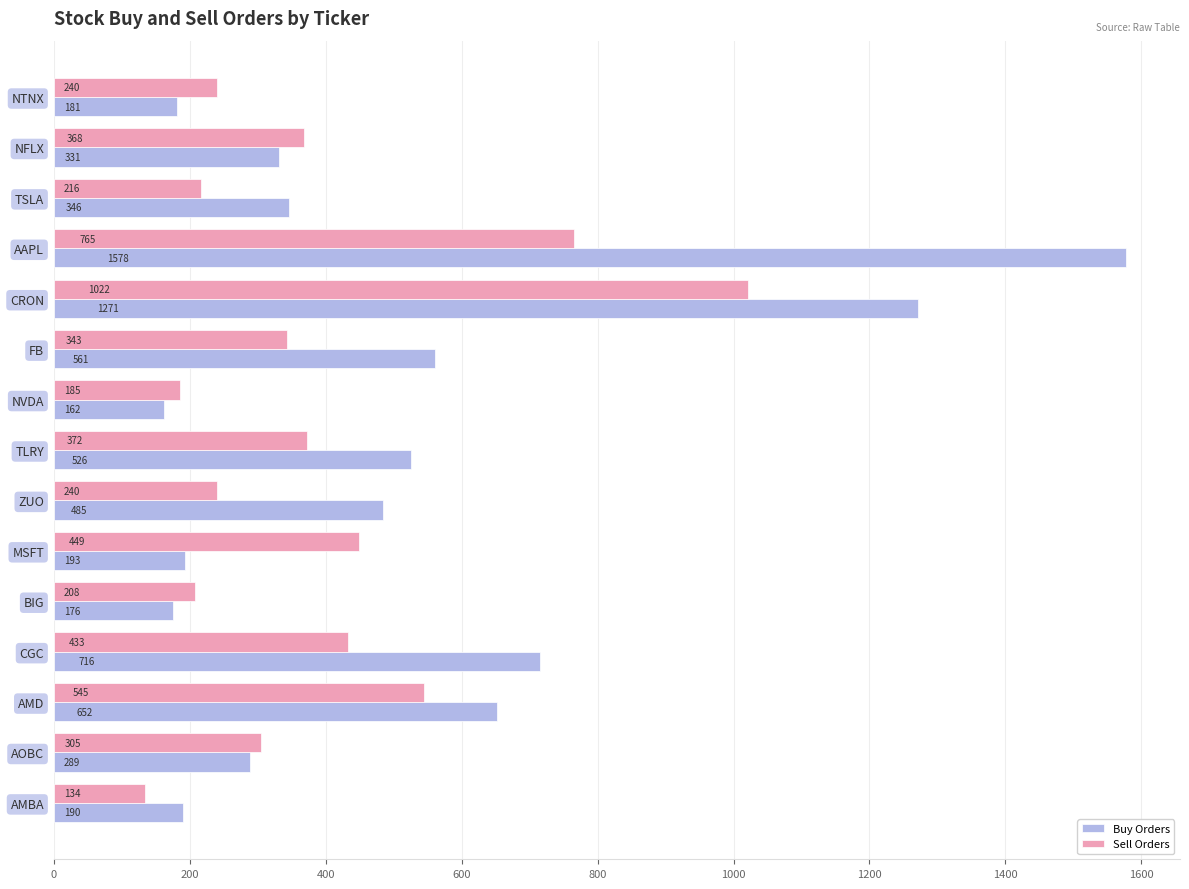

True or false: Sell Orders has a value of 208 at BIG.

True